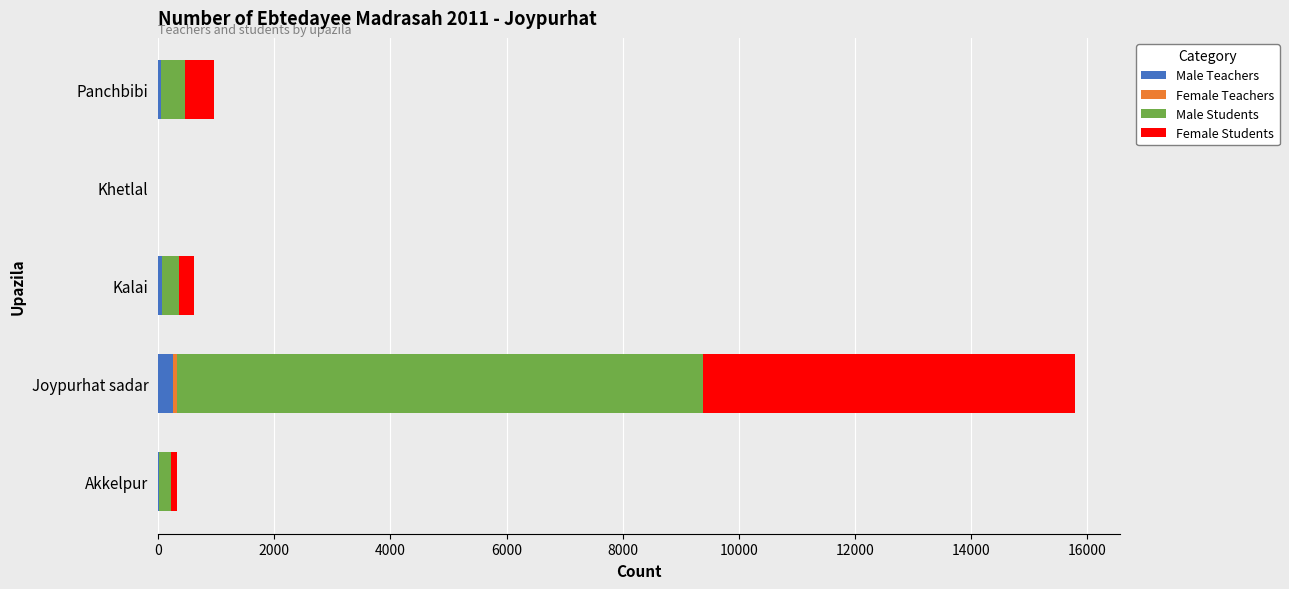

At which category is the sum across all series the highest?

Joypurhat sadar